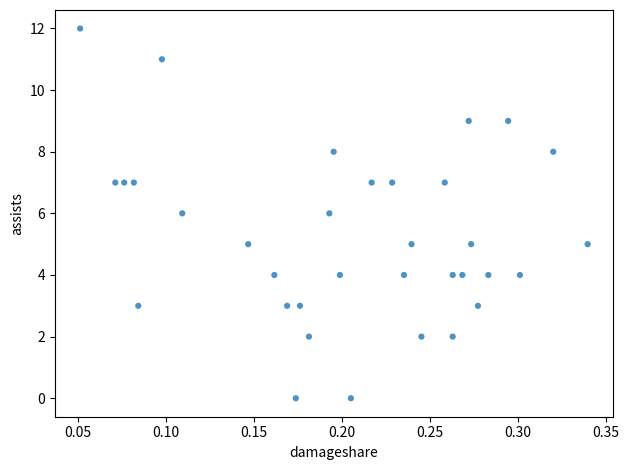

What is the range of Y values (max minus min)?

12